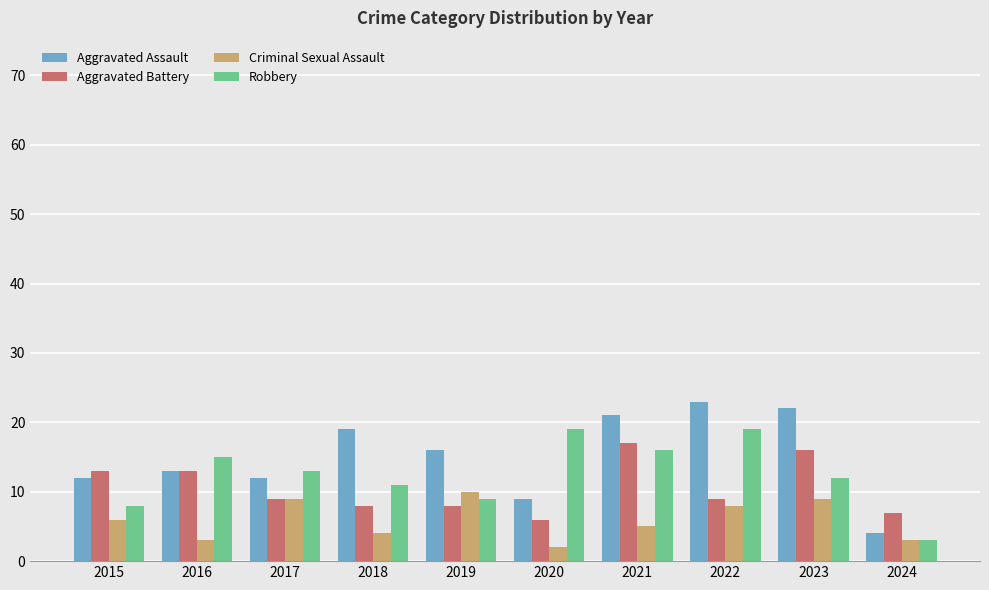

What is the difference between the second highest and second lowest values in the Criminal Sexual Assault series?

6